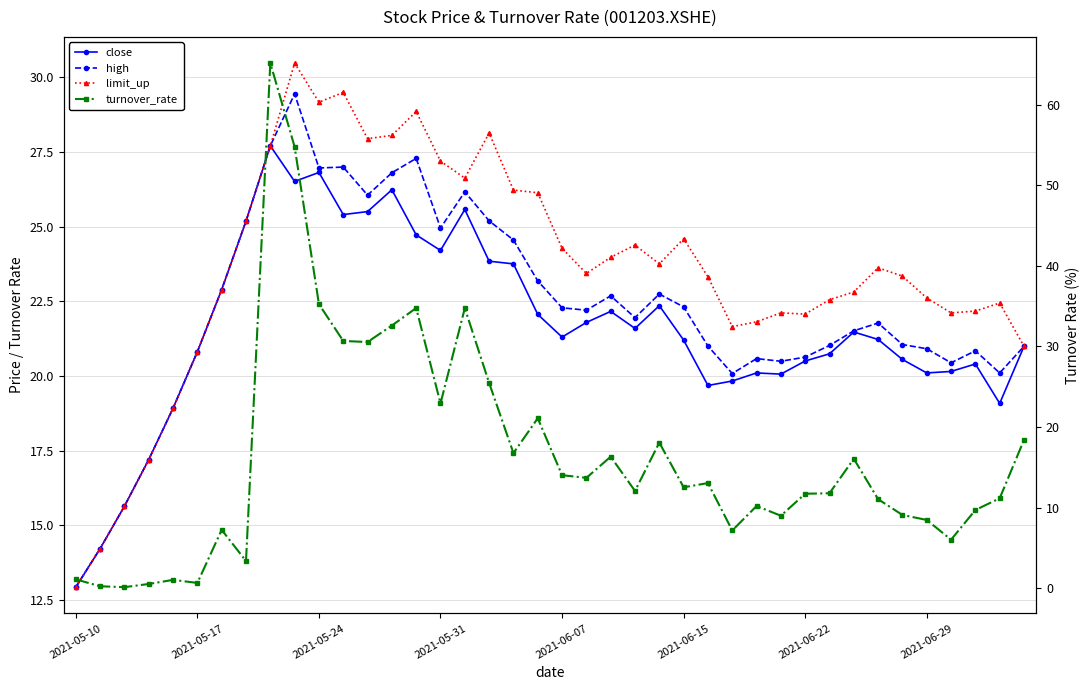

The value of close at 13 is 39.2. True or false?

False